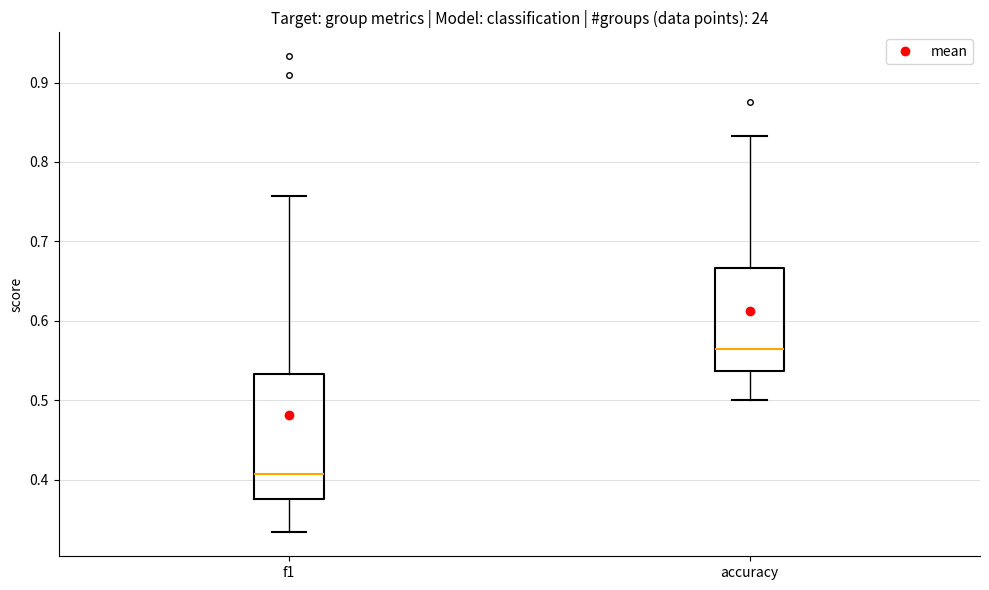

Which box has the highest median line?

accuracy